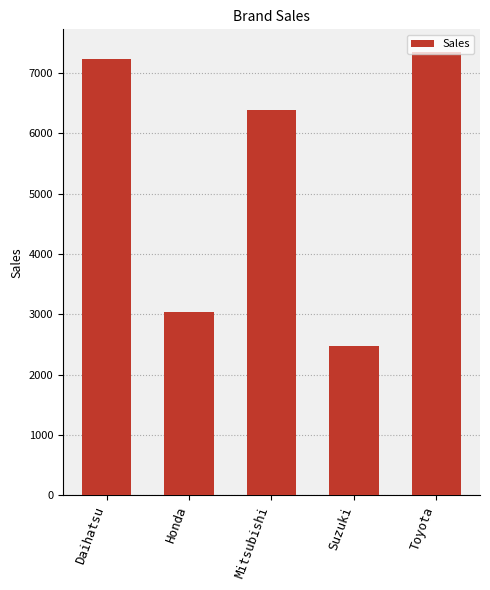

What is the sum of all values?

26479